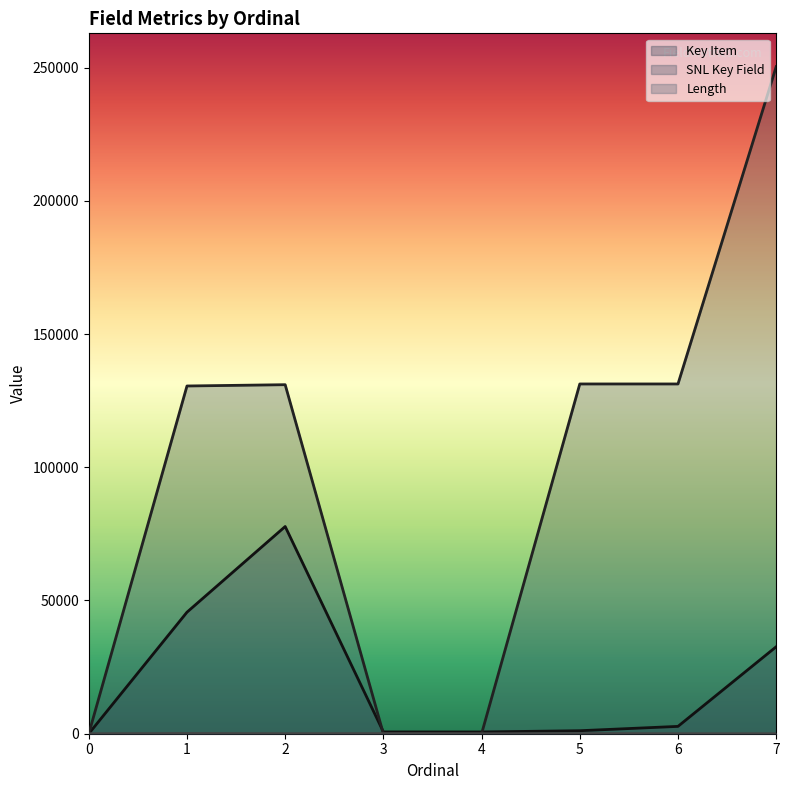

After their last crossing, which series has the higher values: Length or Key Item?

Key Item